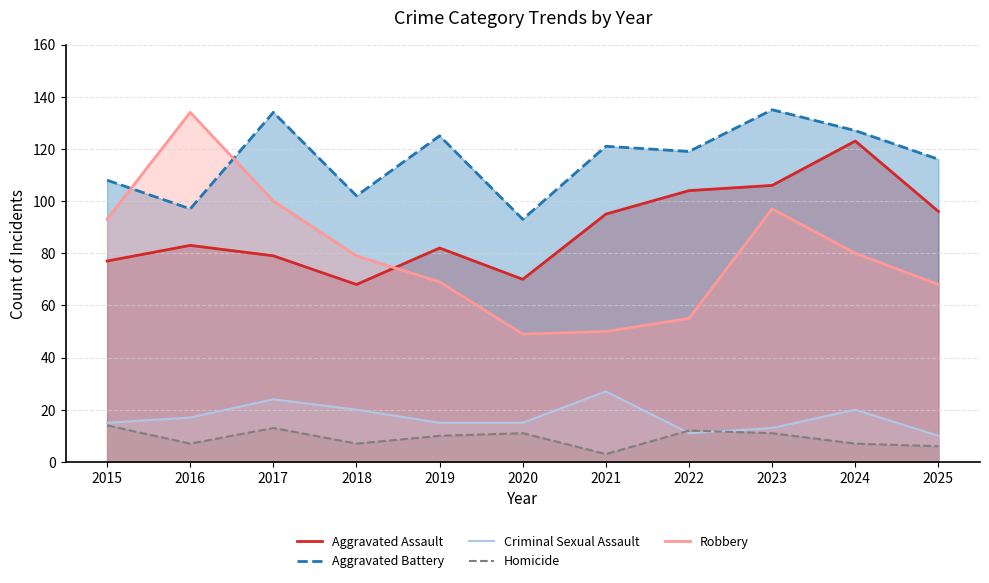

What is the value of the Homicide point at the 7th from the left?

3